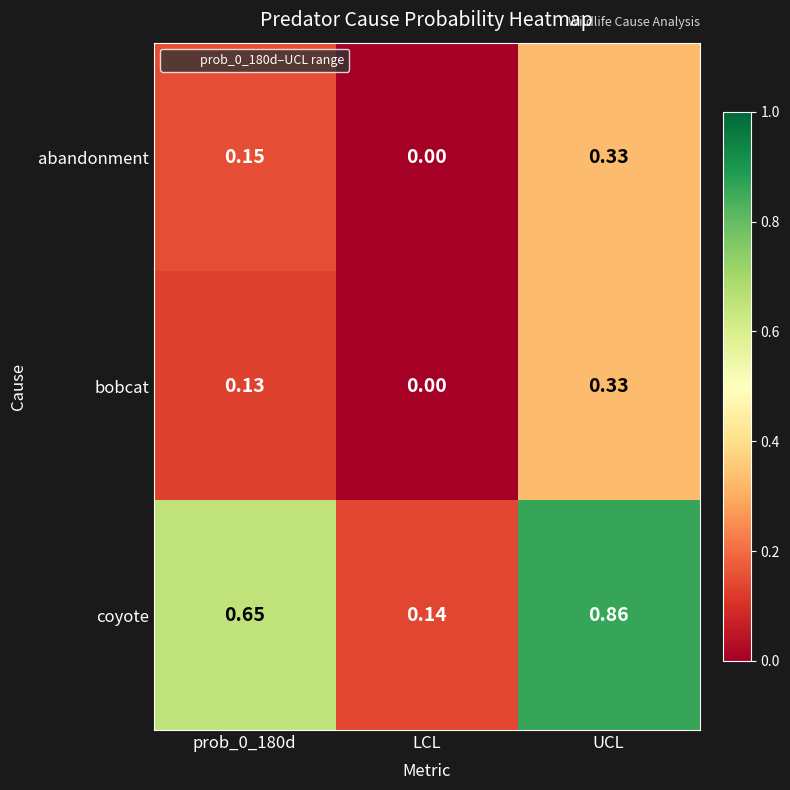

At which category is the sum across all series the highest?

UCL